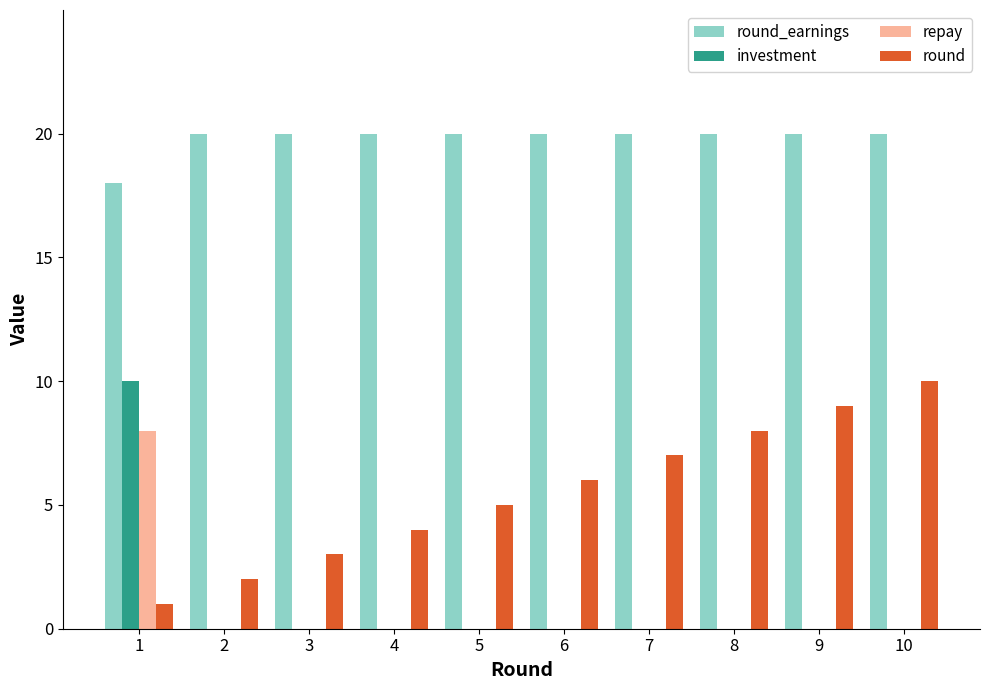

How many distinct data groups are displayed?

4